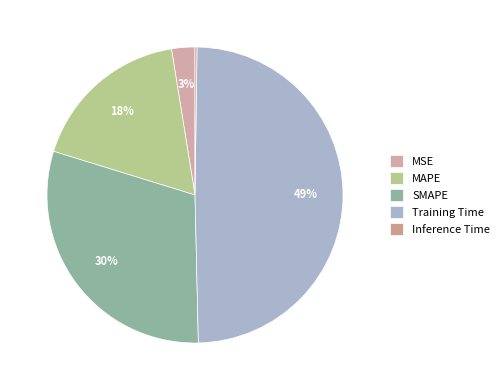

Is it true that MSE is 3% of the pie?

True